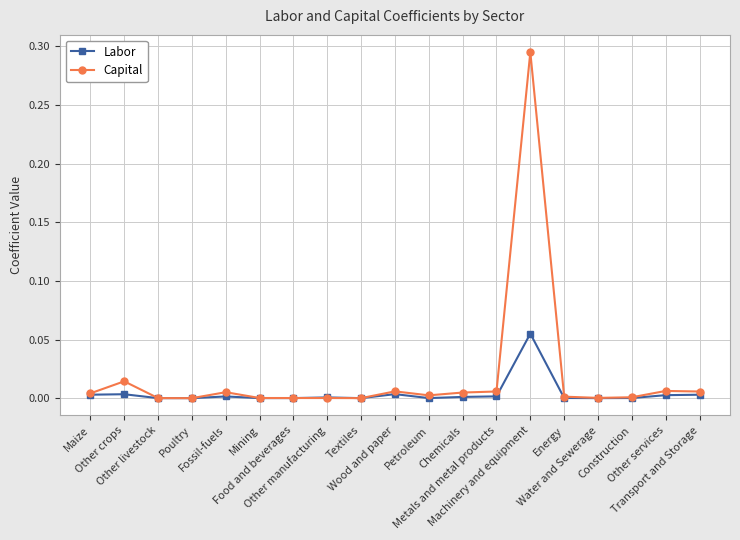

Which series has the largest total across all categories?

Capital